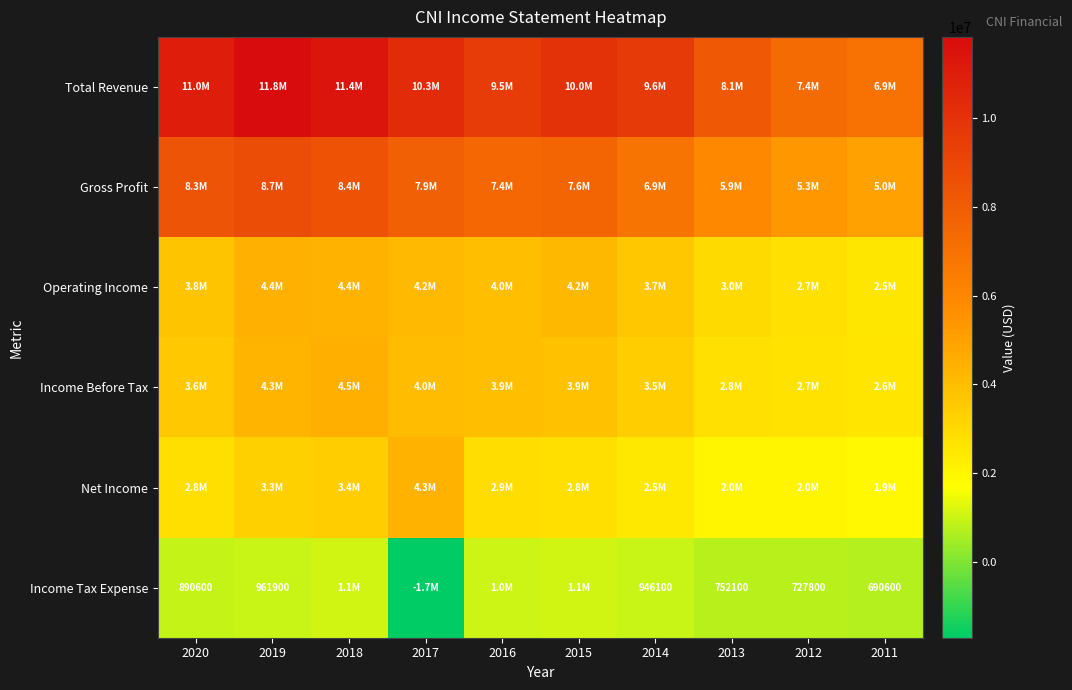

Is it true that Income Tax Expense equals 961900 at 2019?

True